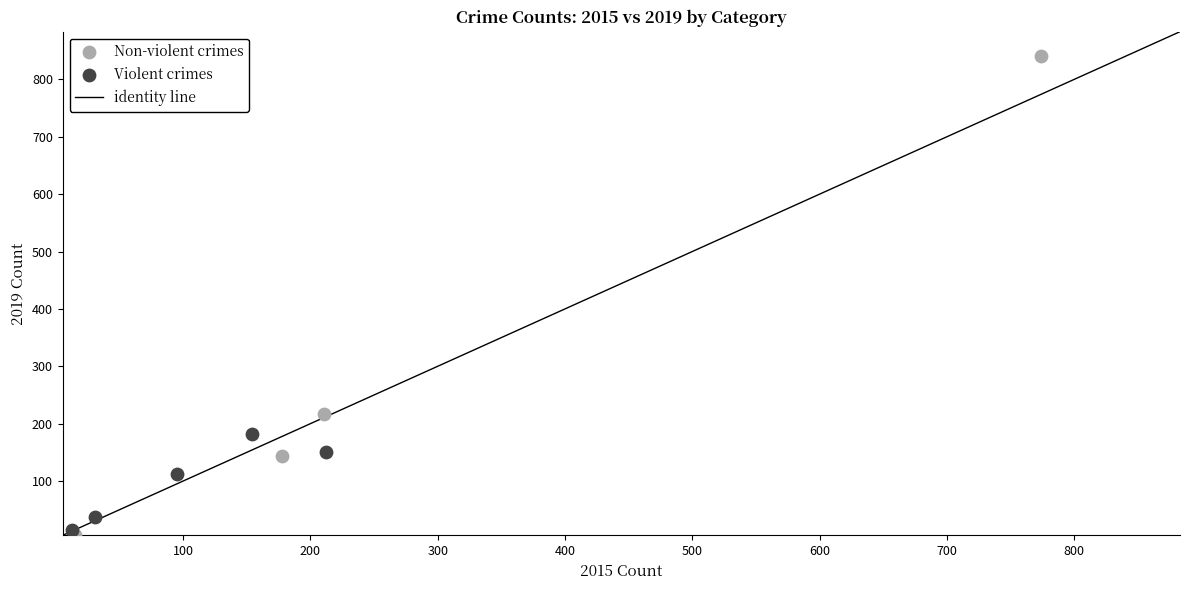

Which series has the largest Y range (max minus min)?

Non-violent crimes